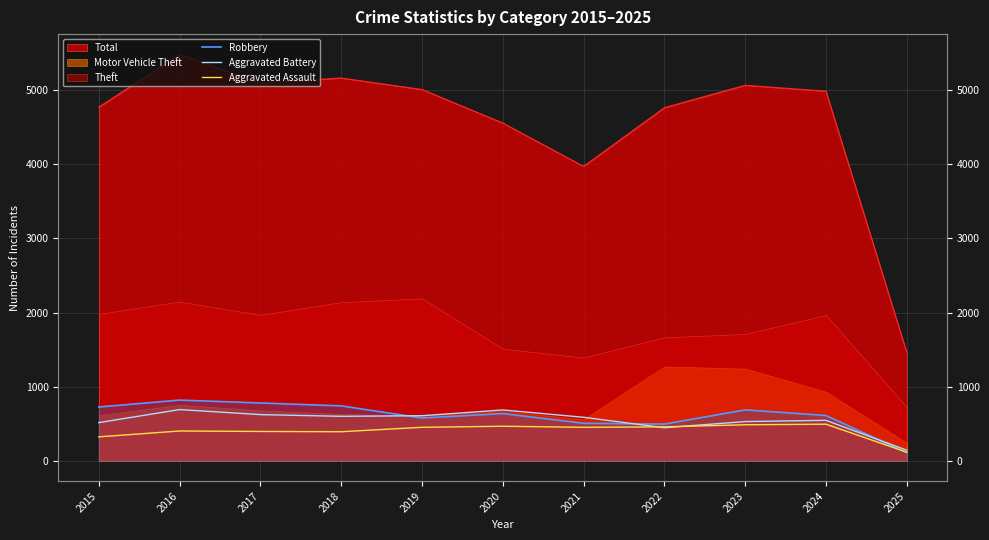

After their last crossing, which series has the higher values: Aggravated Assault or Aggravated Battery?

Aggravated Battery